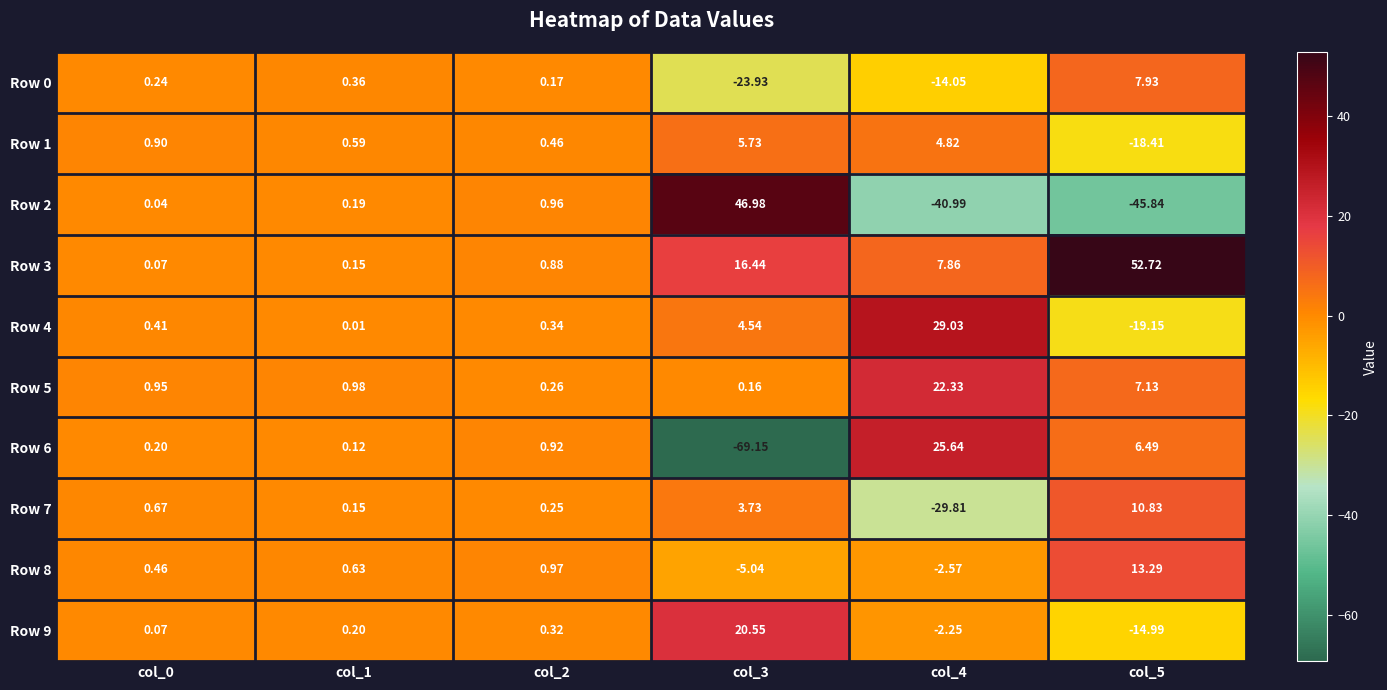

Is the value of Row 9 at col_4 greater than the value of Row 1 at col_4?

No